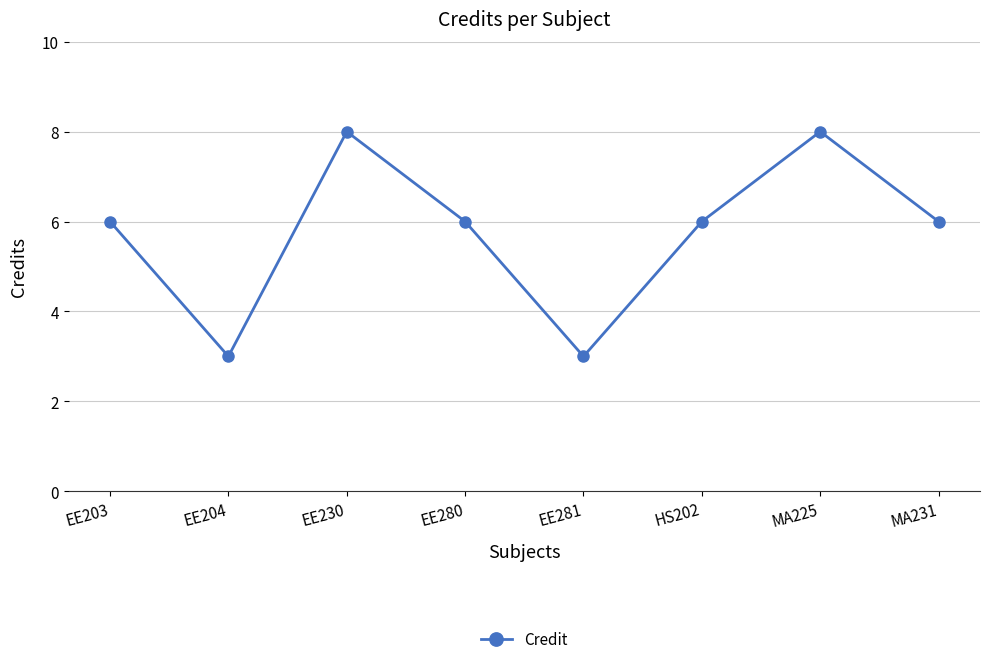

Does the chart display data point markers on the line(s)?

Yes